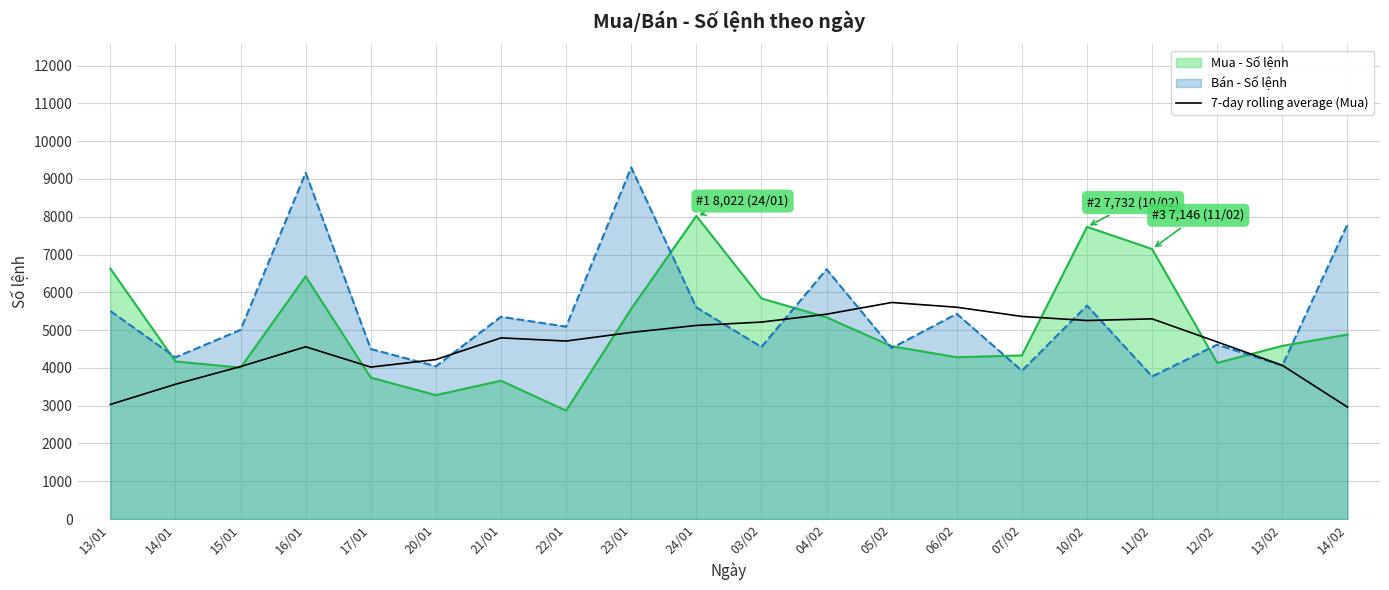

Where is the first local maximum?

16/01